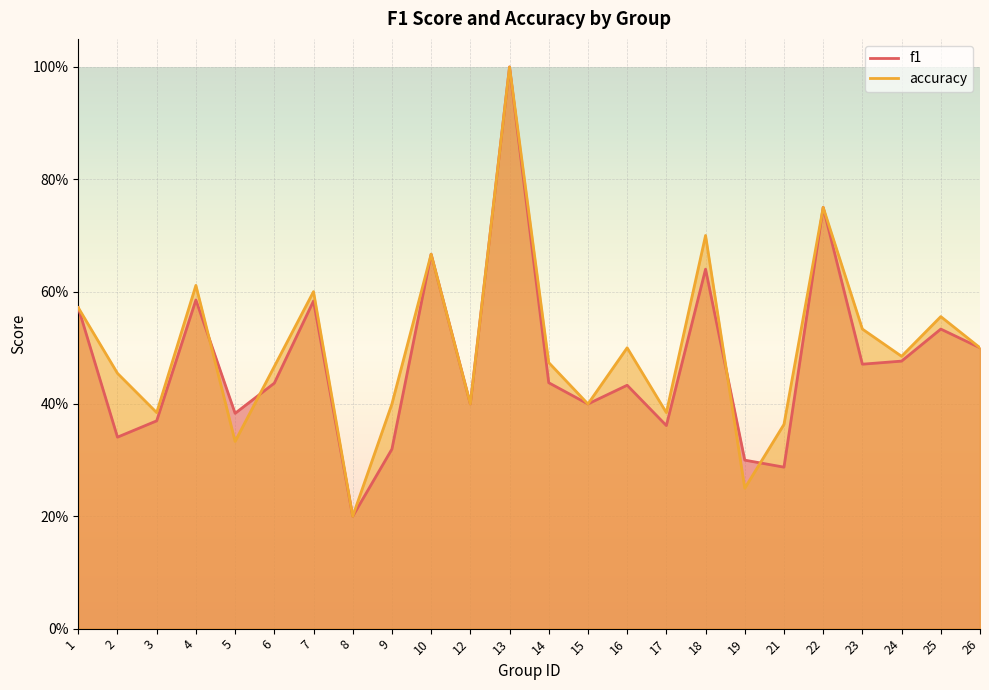

Which series has the largest total across all categories?

accuracy